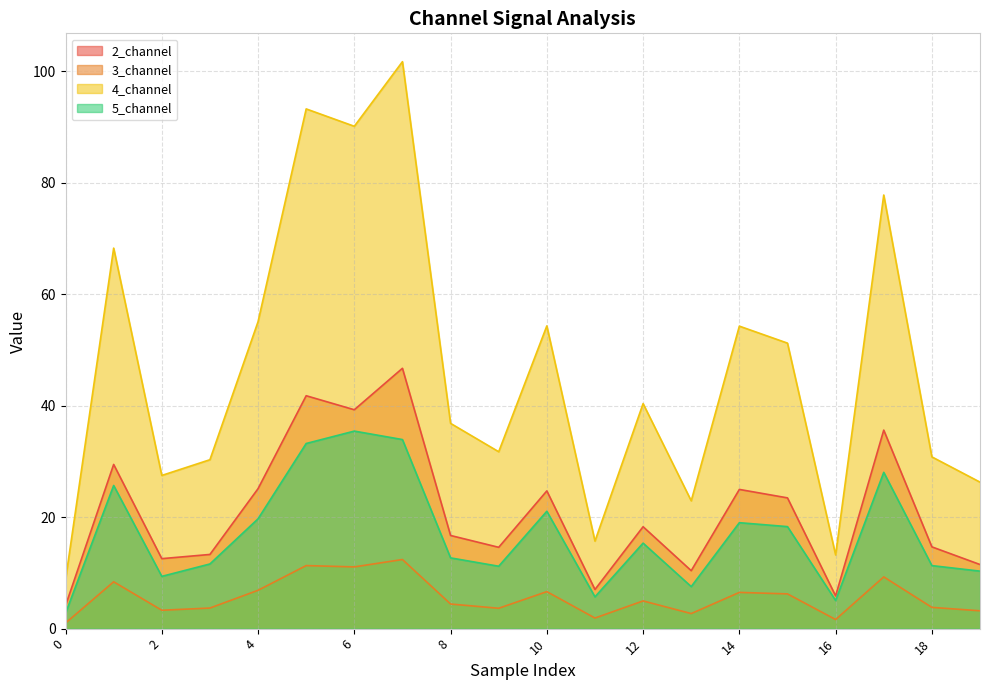

At which label is 5_channel closest to 19?

14